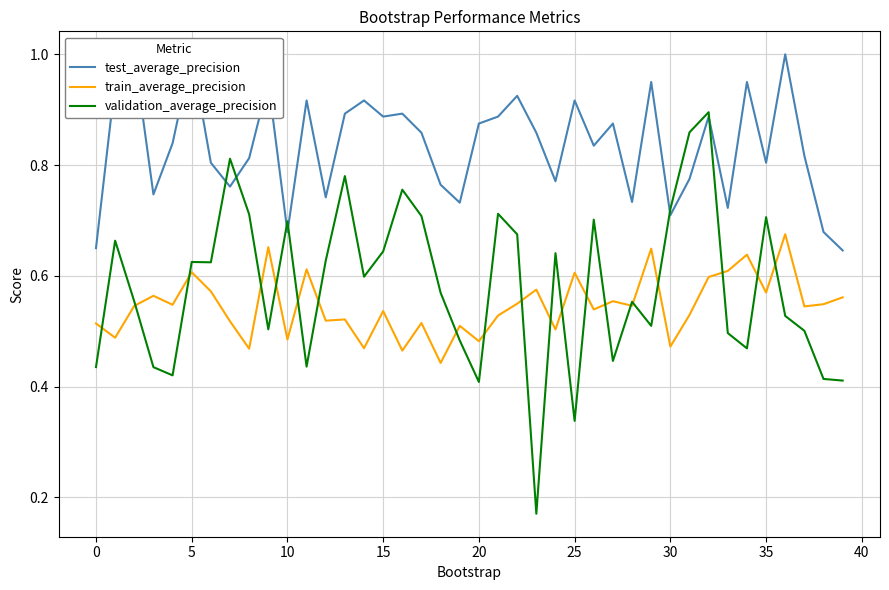

What is the lowest value of the validation_average_precision series?

0.2